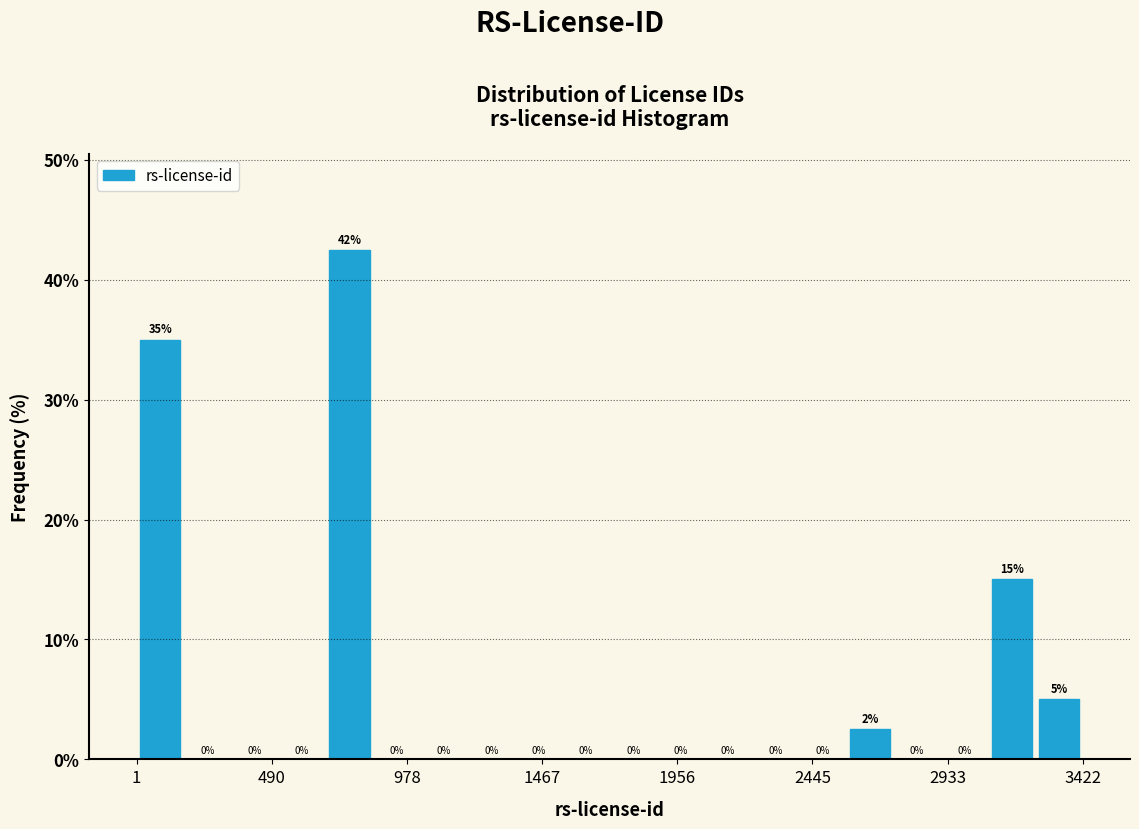

Around what value on the x-axis is the tallest bar? Give the approximate position of its centre, as read against the axis.

750